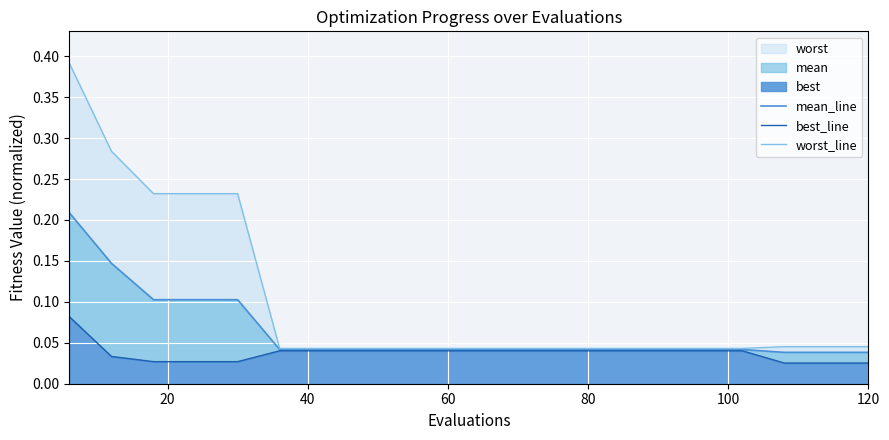

What is the greatest value displayed?

0.4